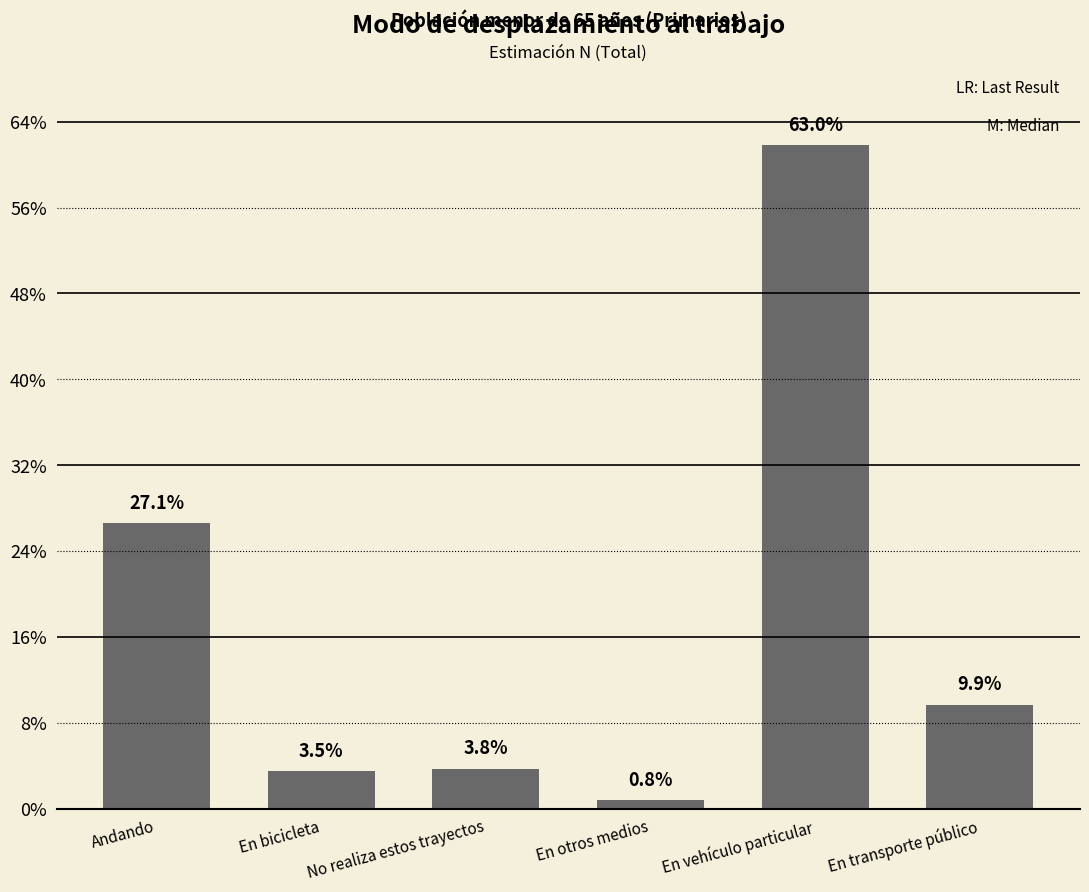

Does the chart contain any negative values?

No